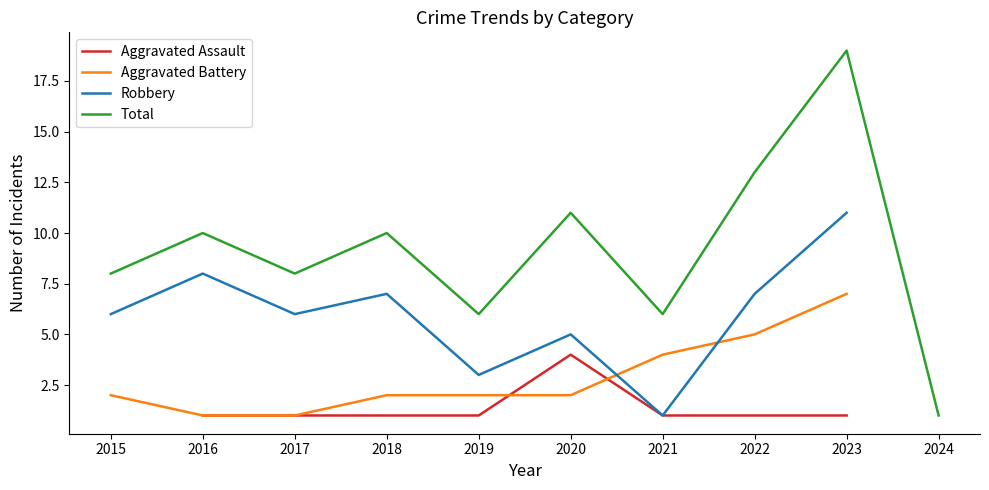

Does the chart have visible grid lines?

No